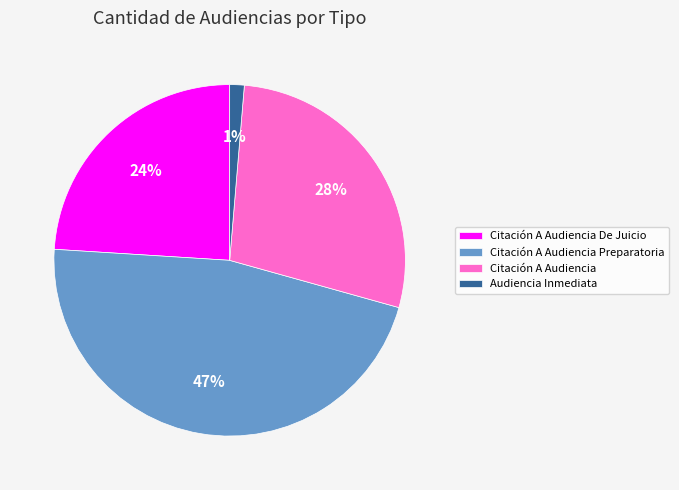

What percentage is the Audiencia Inmediata slice, to the nearest percent?

1%